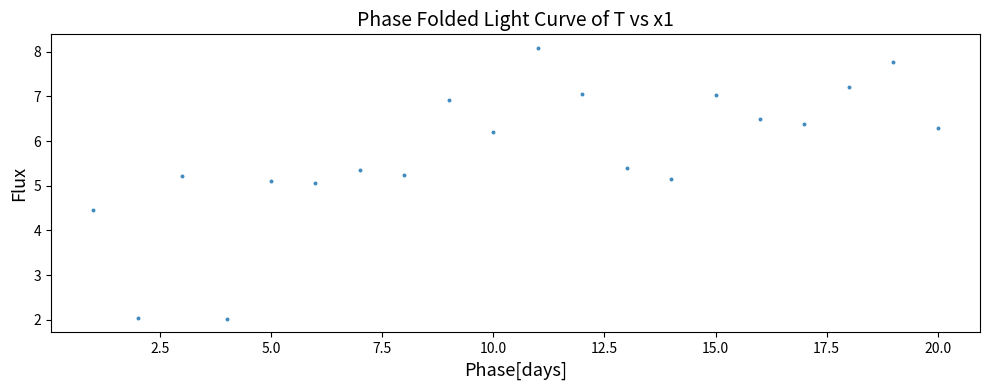

What is the range of X values (max minus min)?

19.0